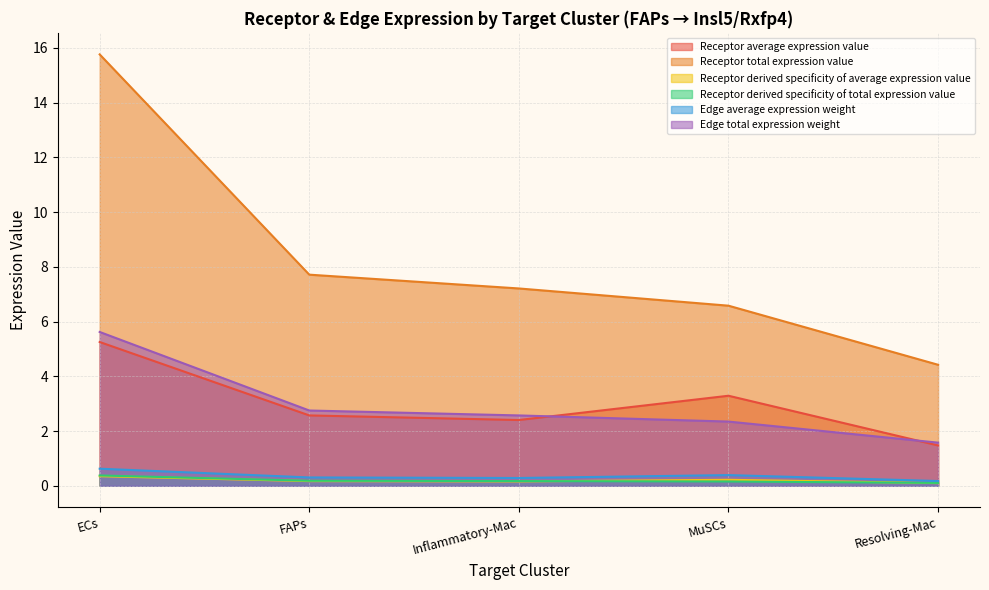

How many values in the Receptor total expression value series exceed 7?

3